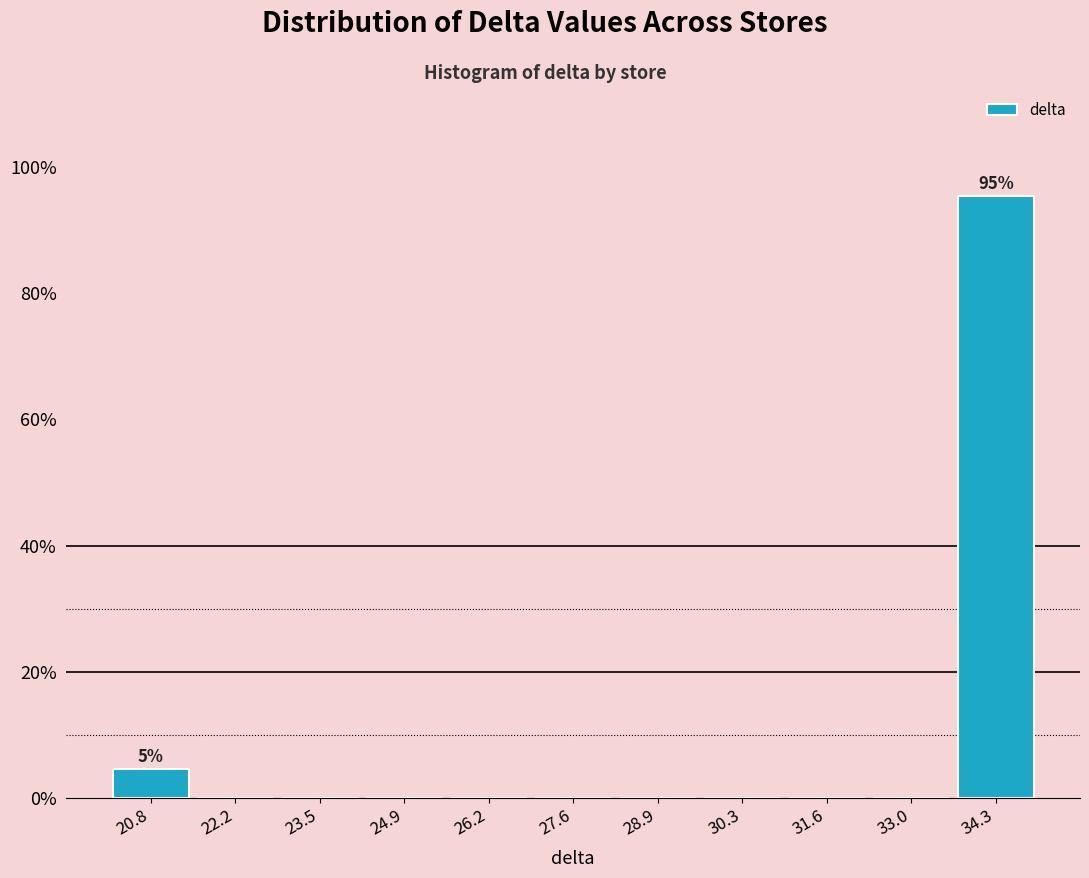

Which range on the x-axis has the tallest bar?

33.6 to 35.0